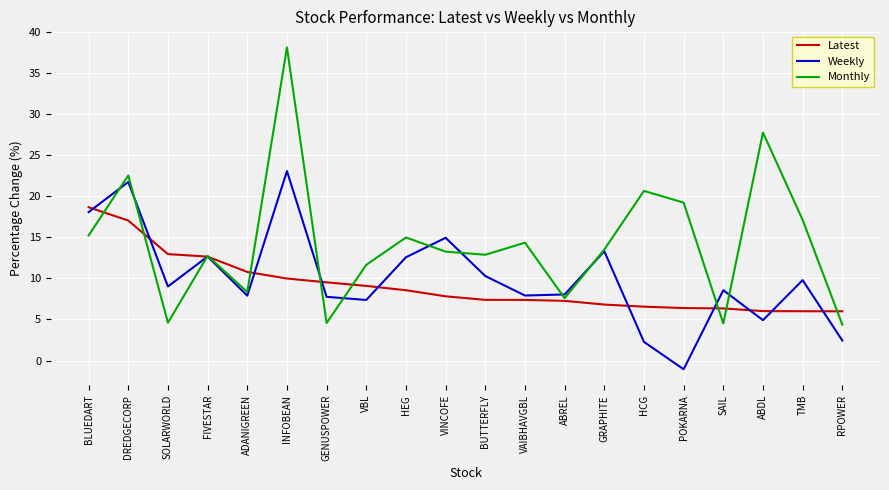

Rank the series at HCG from lowest to highest value.

Weekly, Latest, Monthly